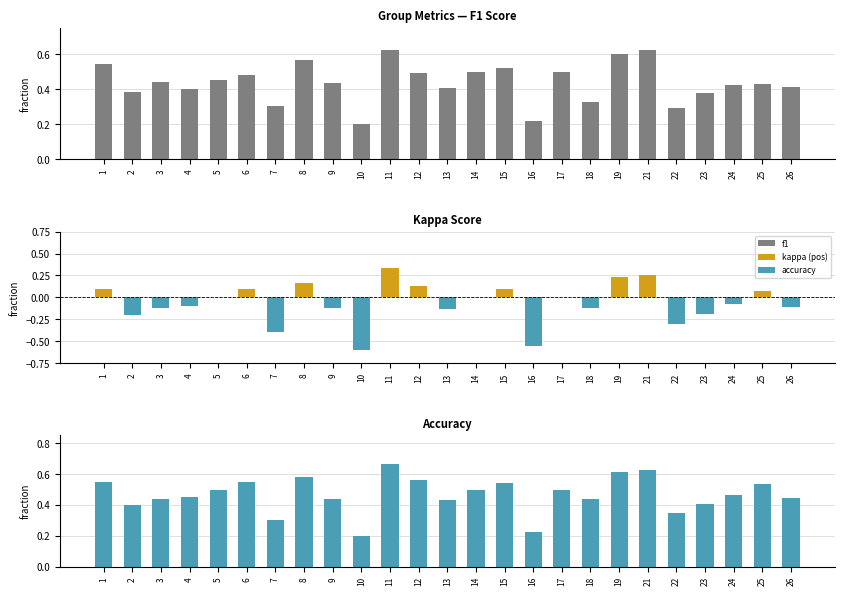

Is the value of f1 at 7 greater than the value of accuracy at 12?

No